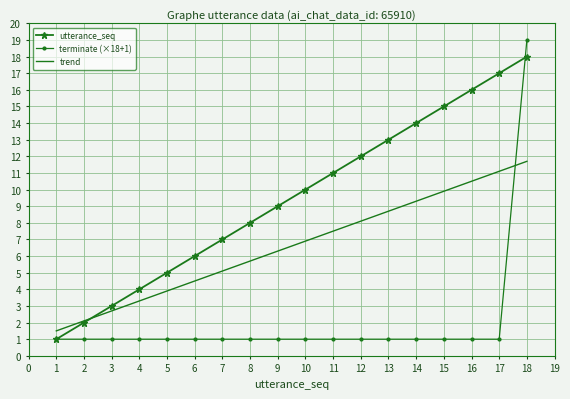

Between 6 and 12, which series saw the biggest shift?

utterance_seq